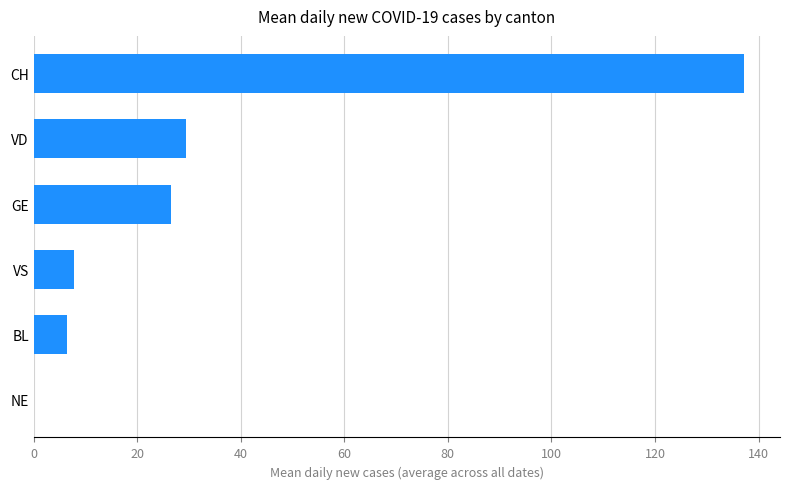

How many data points are above 26?

3